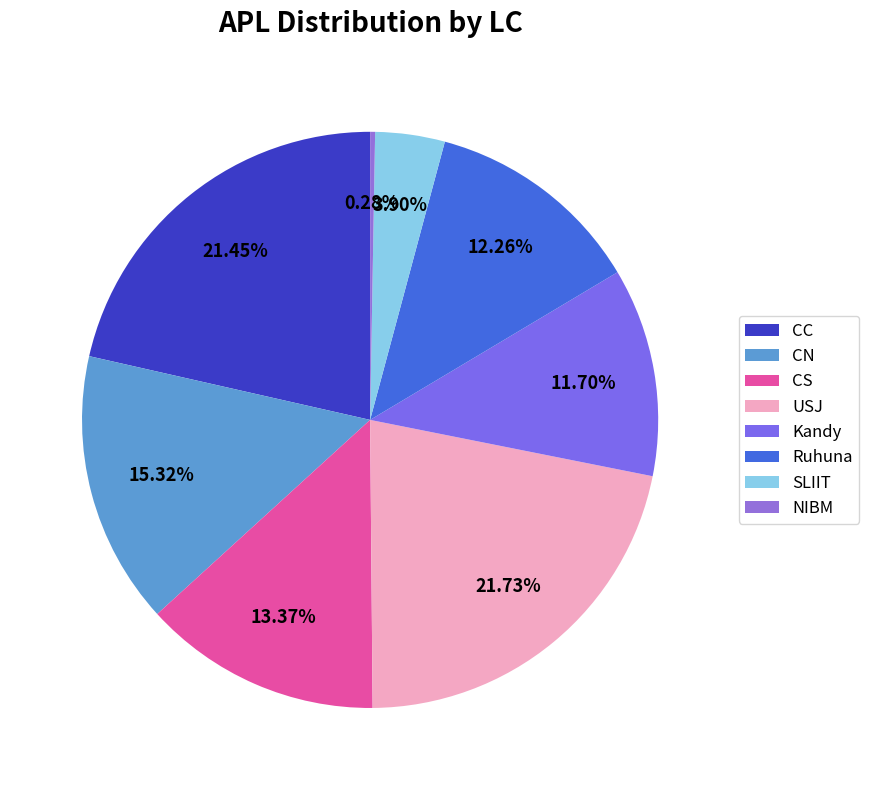

What is the smallest slice in the pie chart?

NIBM